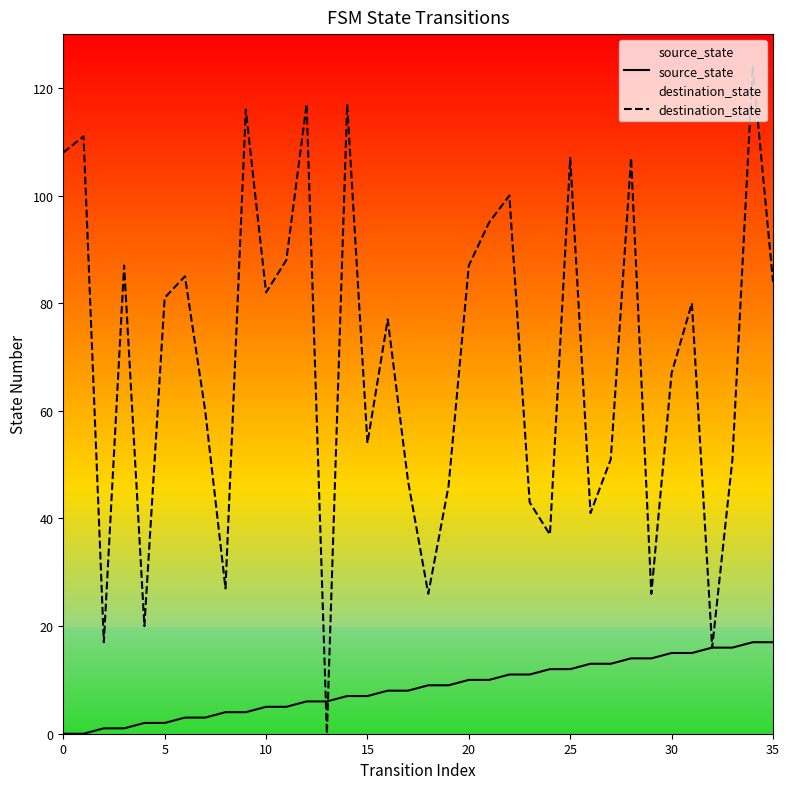

How many intersections are there between destination_state and source_state?

2